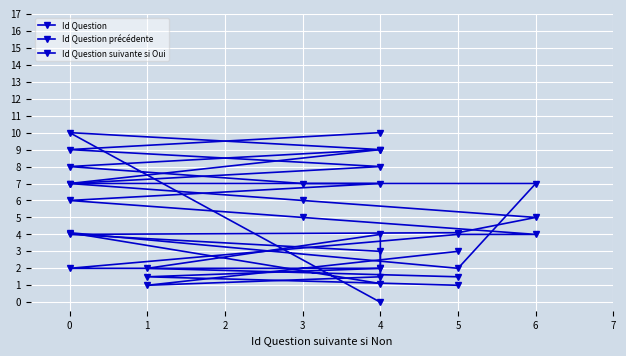

Between 1 and 0, which series saw the biggest shift?

Id Question suivante si Oui